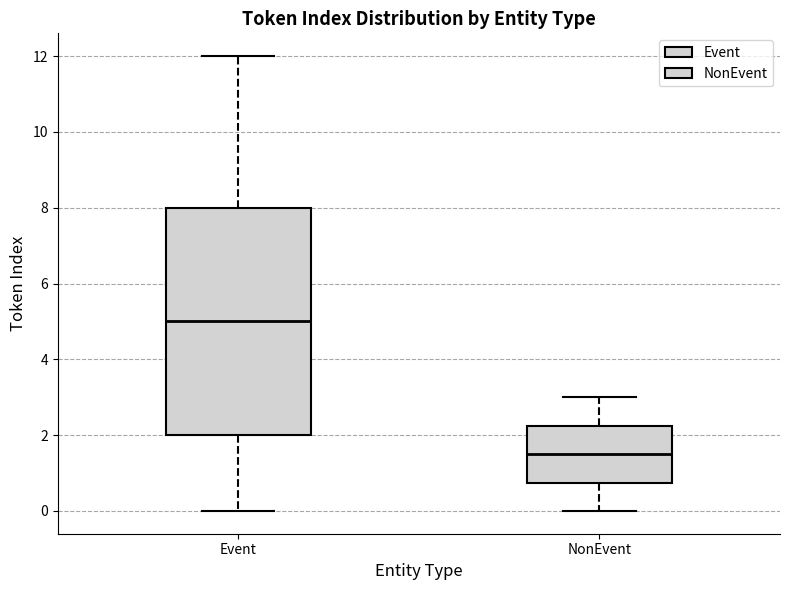

Reading left to right, read every box against the y-axis: the position of its median line, the range the box covers, and the ends of its whiskers. The values are not printed on the chart, so give them approximately, as read against the axis.

Event: median 5.0, box 2.0 to 8.0, whiskers 0.0 to 12.0
NonEvent: median 1.6, box 0.8 to 2.2, whiskers 0.0 to 3.0